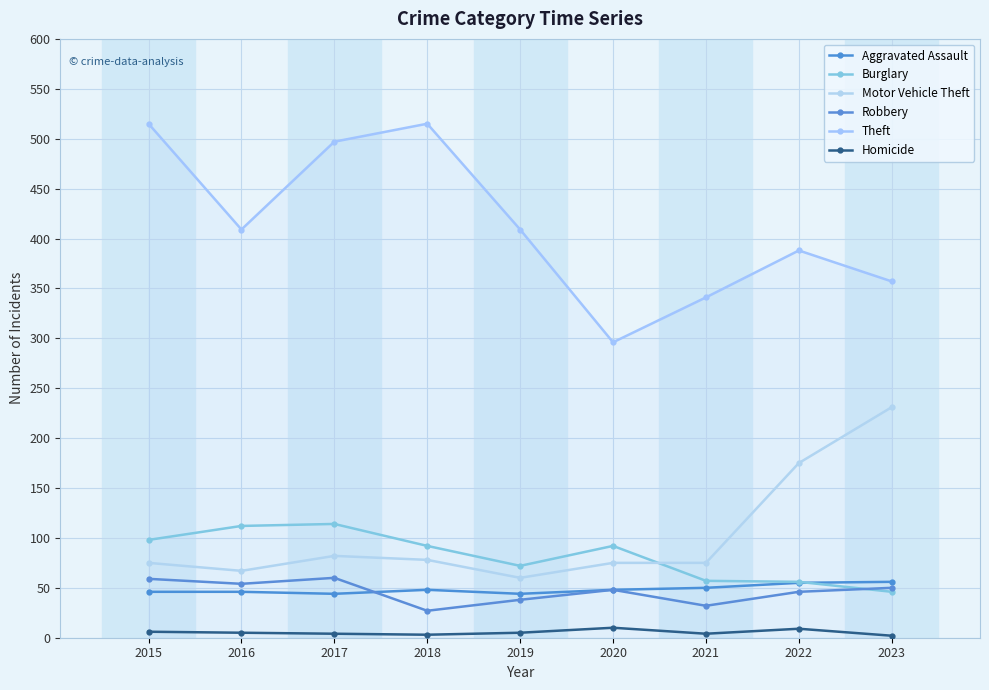

How many lines are shown in the chart?

6